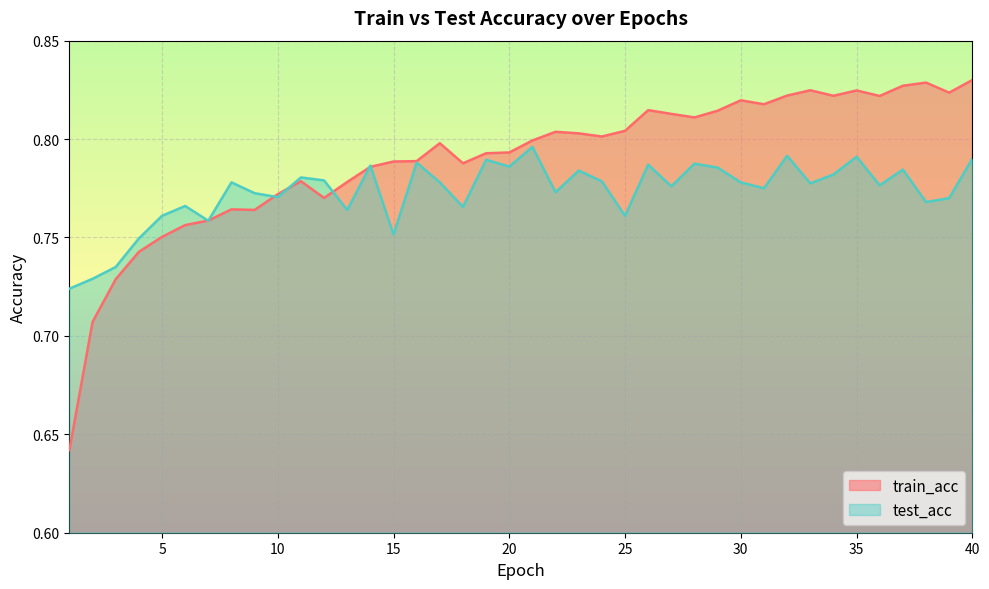

Between 11 and 32, which series saw the biggest shift?

train_acc